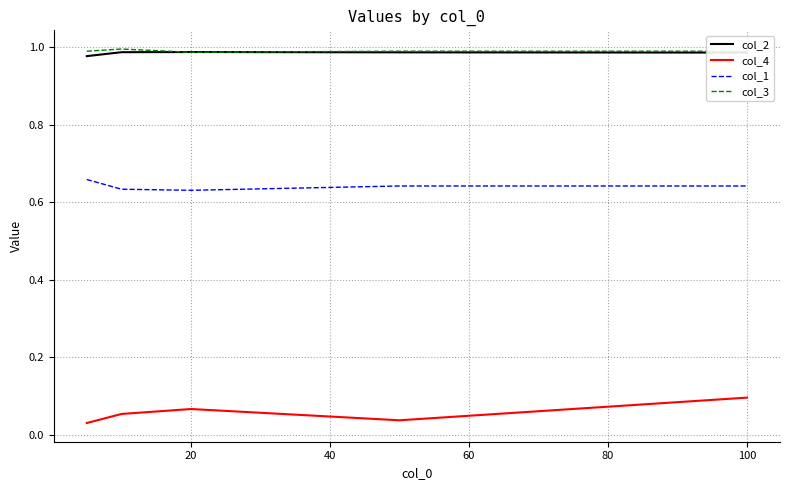

True or false: col_1 and col_3 intersect in this chart.

False